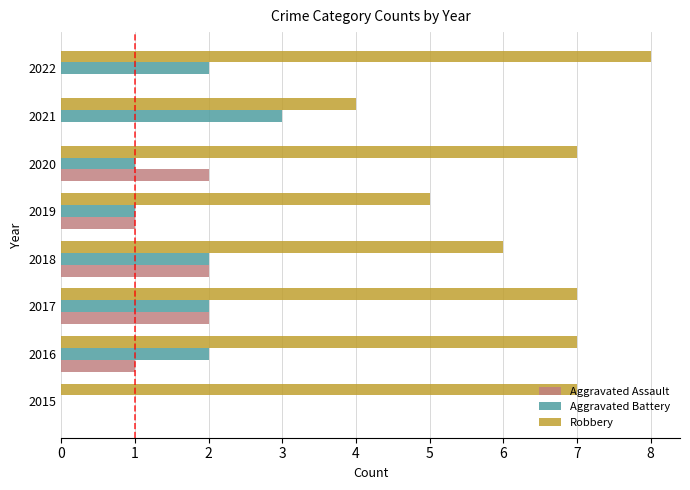

The value of Robbery at 2022 is 8. True or false?

True